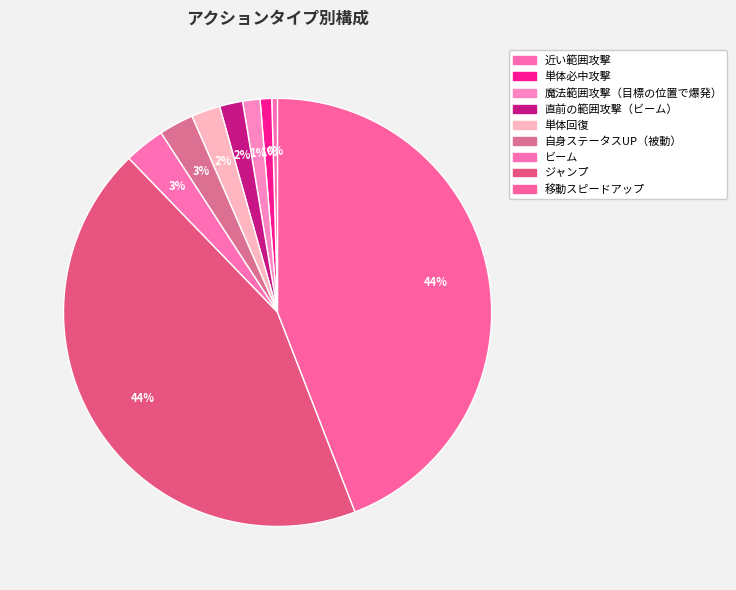

How many slices are in this pie chart?

9